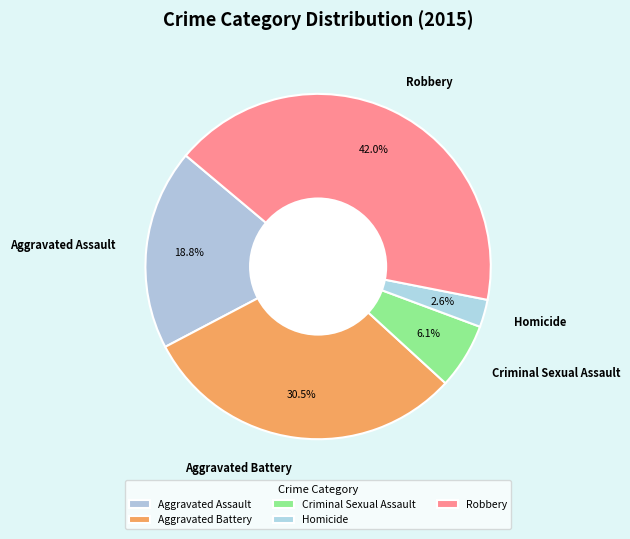

To the nearest percent, what portion does Robbery represent?

42%